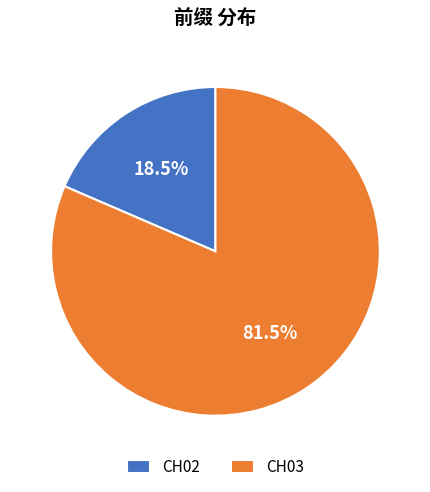

What is the largest slice in the pie chart?

CH03